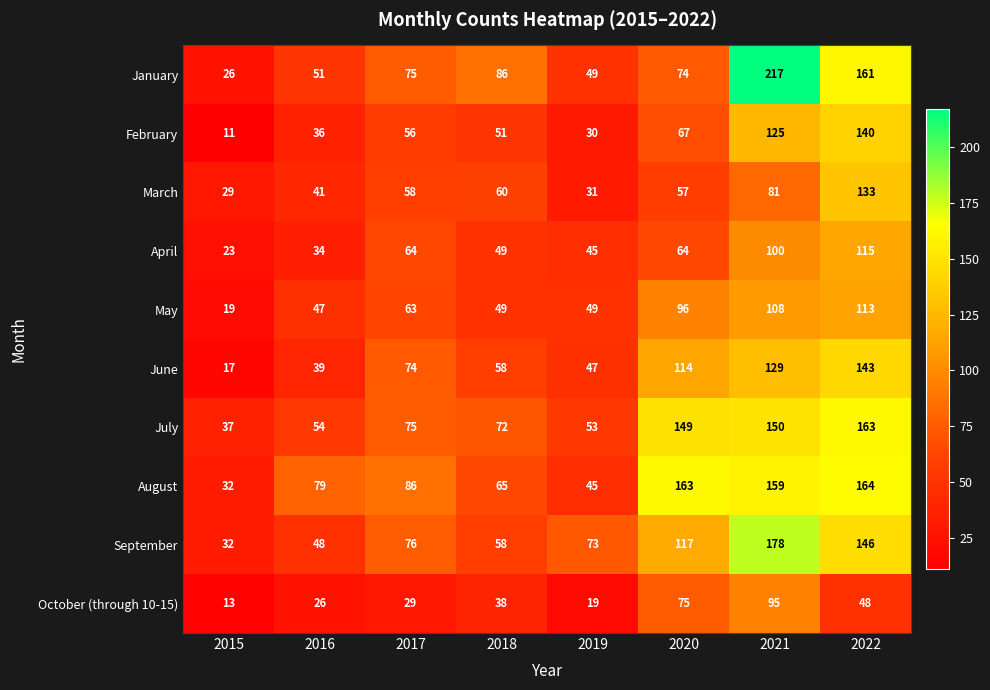

What is the sum of the February values at 2016 and 2017?

92